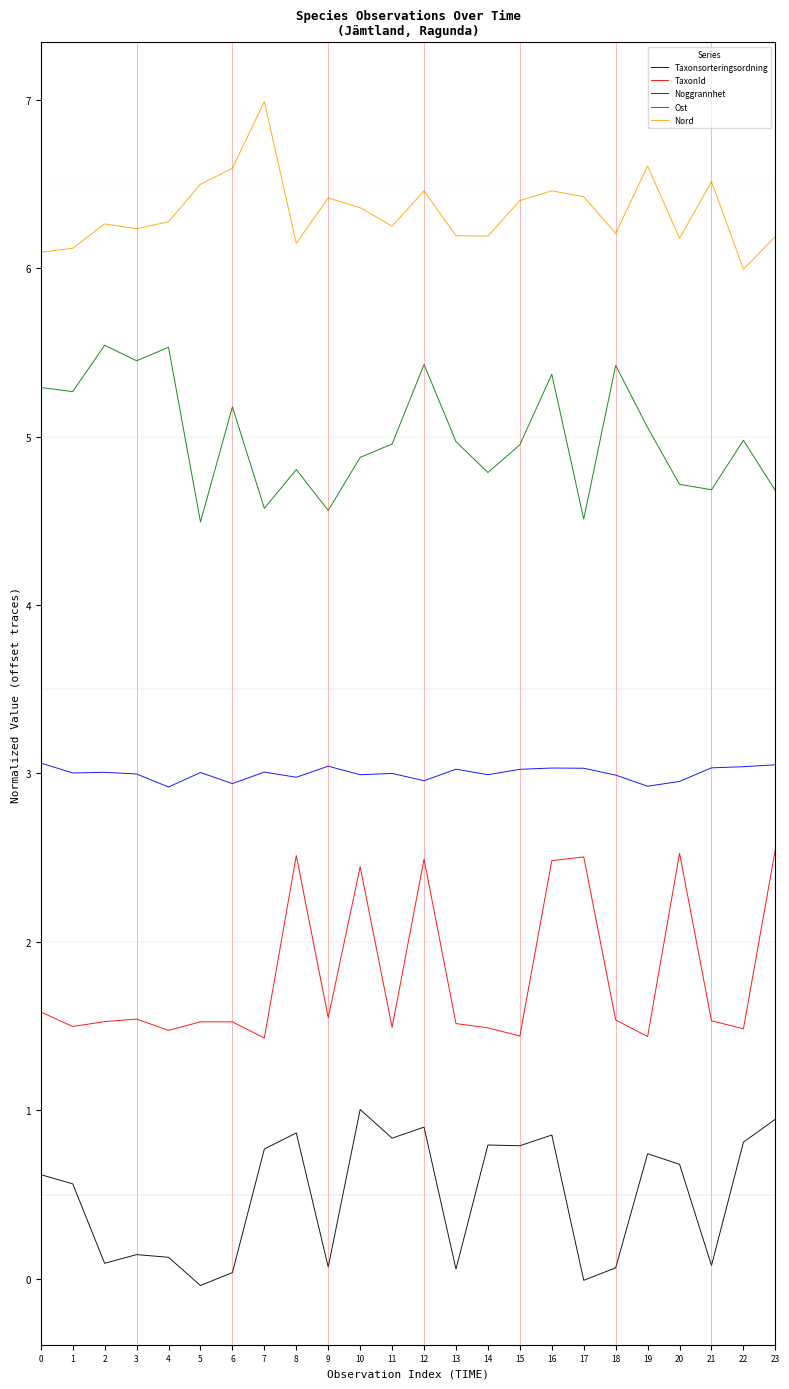

Which series has the largest range (max minus min)?

TaxonId